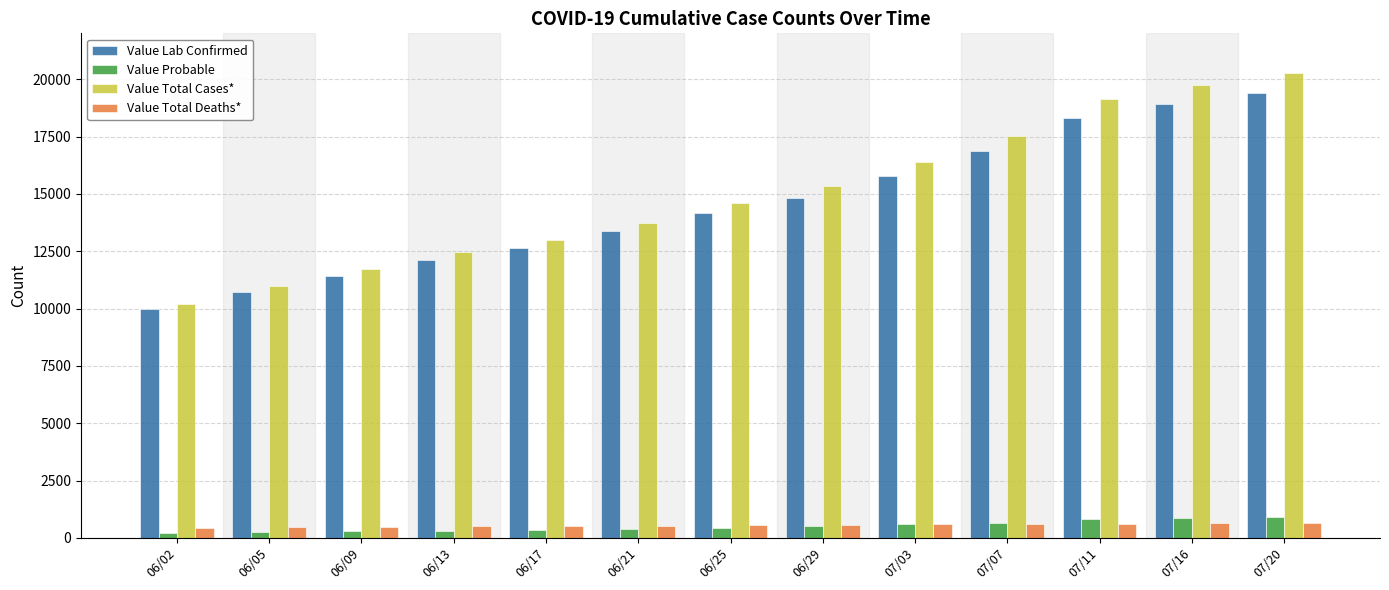

Between 06/02 and 06/13, which series saw the biggest shift?

Value Total Cases*